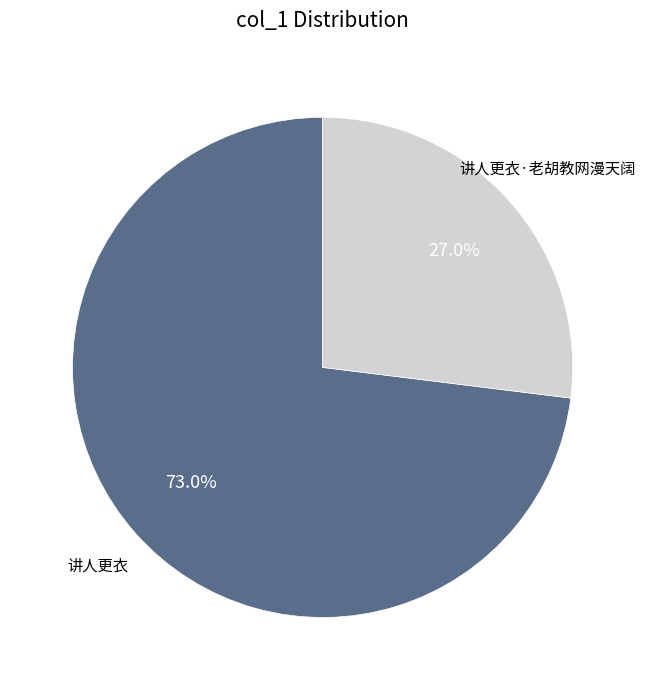

Is there any slice that represents more than half of the pie?

Yes